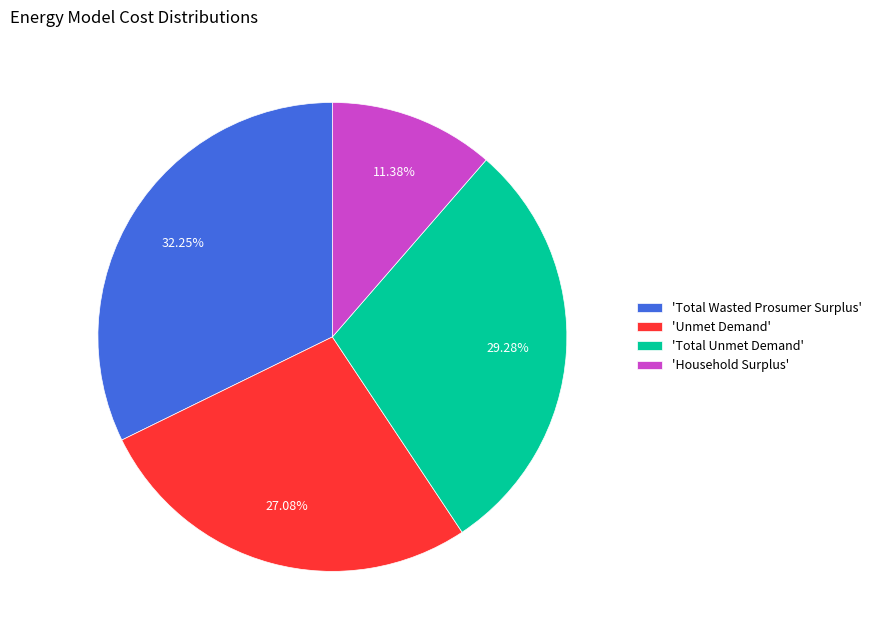

Combined, do 'Household Surplus' and 'Unmet Demand' account for over 50%?

No